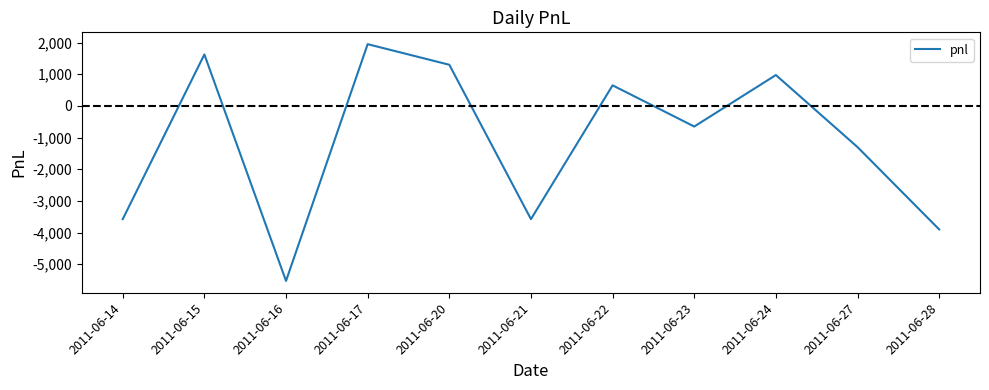

Where is the first local minimum?

2011-06-16